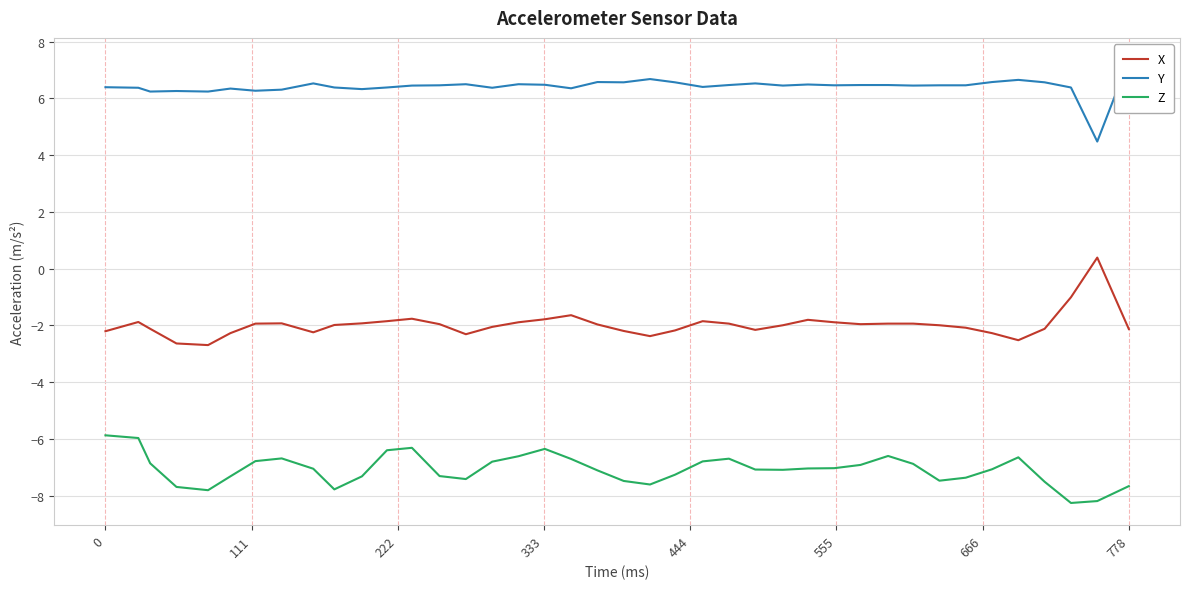

True or false: X and Z cross at least once.

False